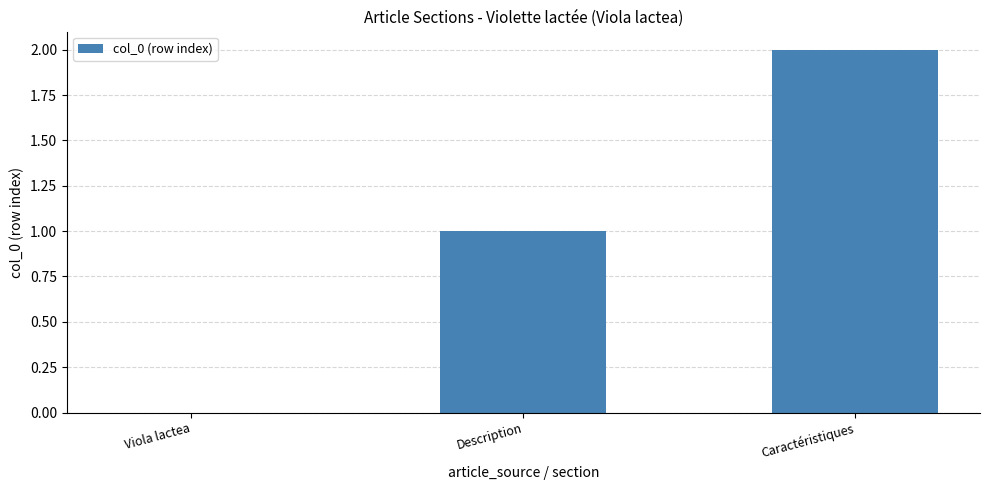

The value at Viola lactea is -1. True or false?

False